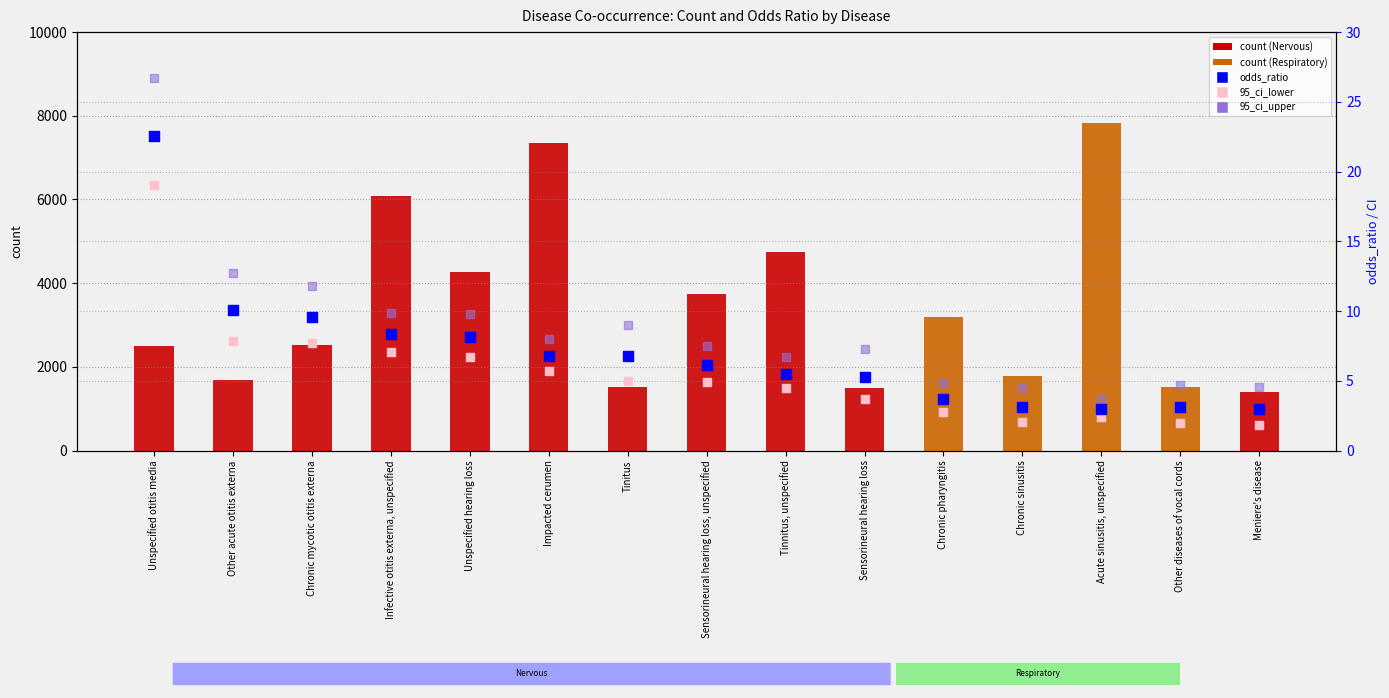

What is the total value across all series at Sensorineural hearing loss, unspecified?

3749.6